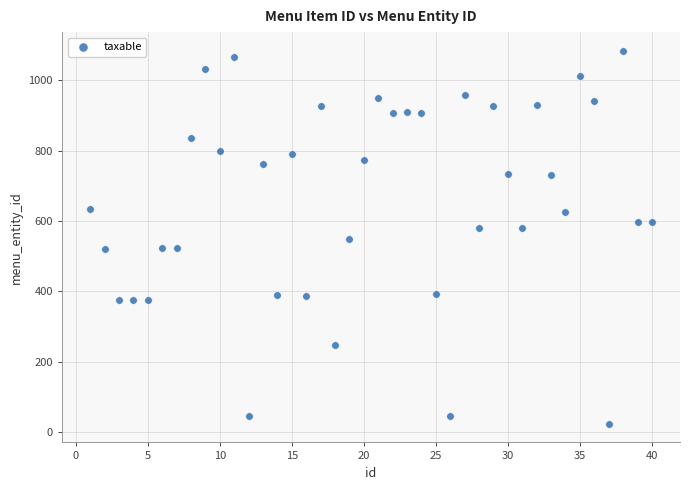

What is the range of X values (max minus min)?

39